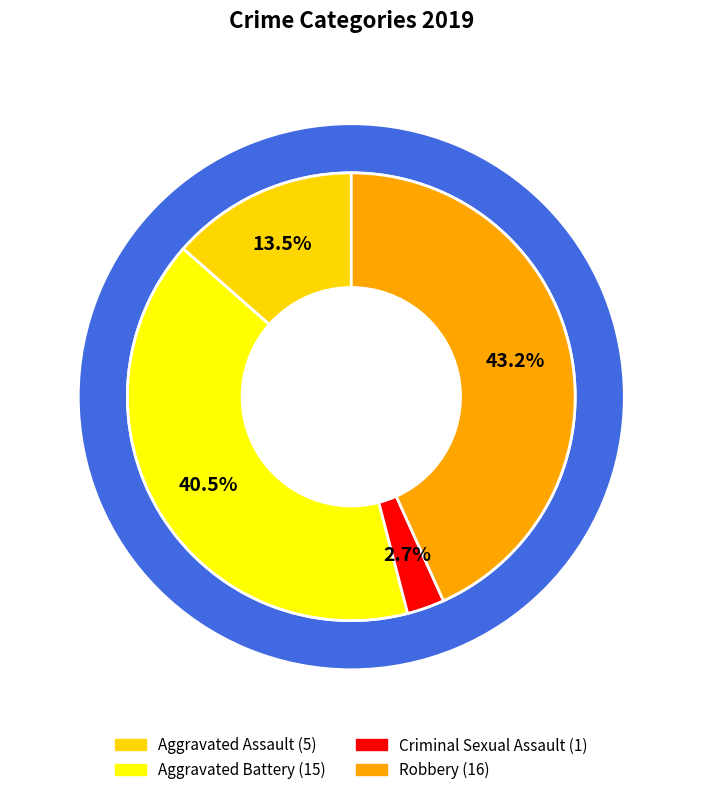

Do Aggravated Battery and Robbery together represent more than half of the pie?

Yes